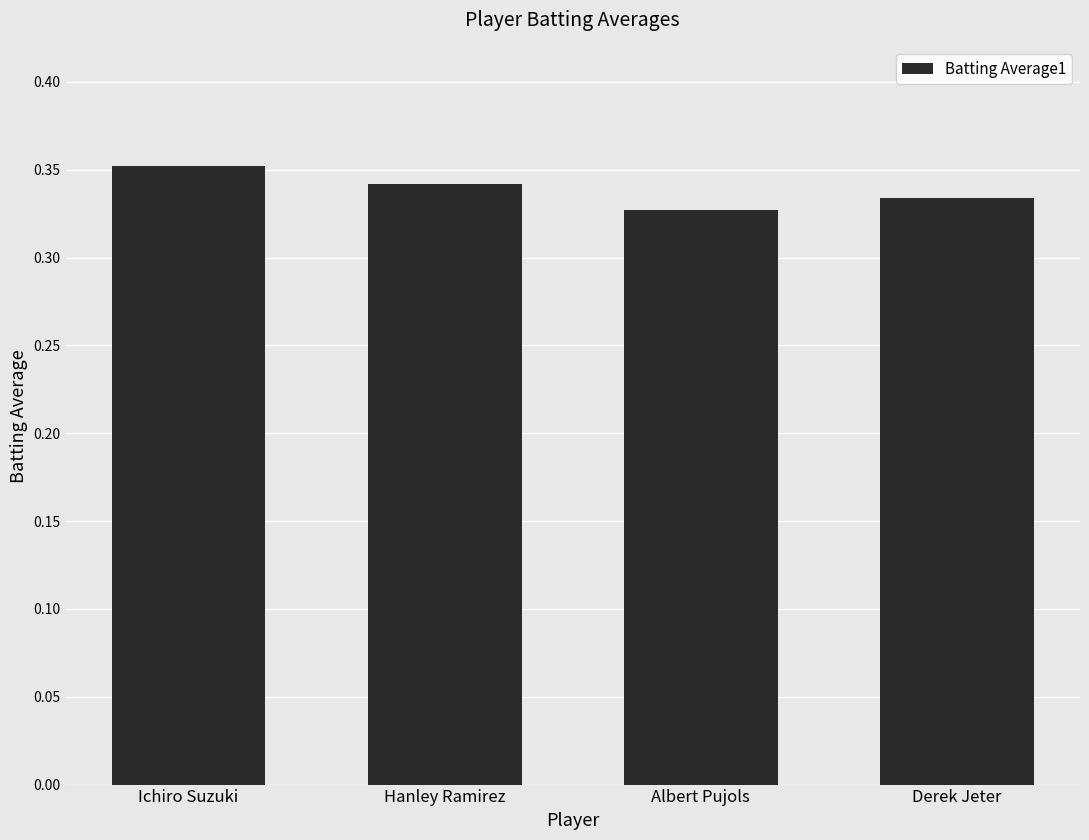

Is it true that the value at Hanley Ramirez is 0.1?

False